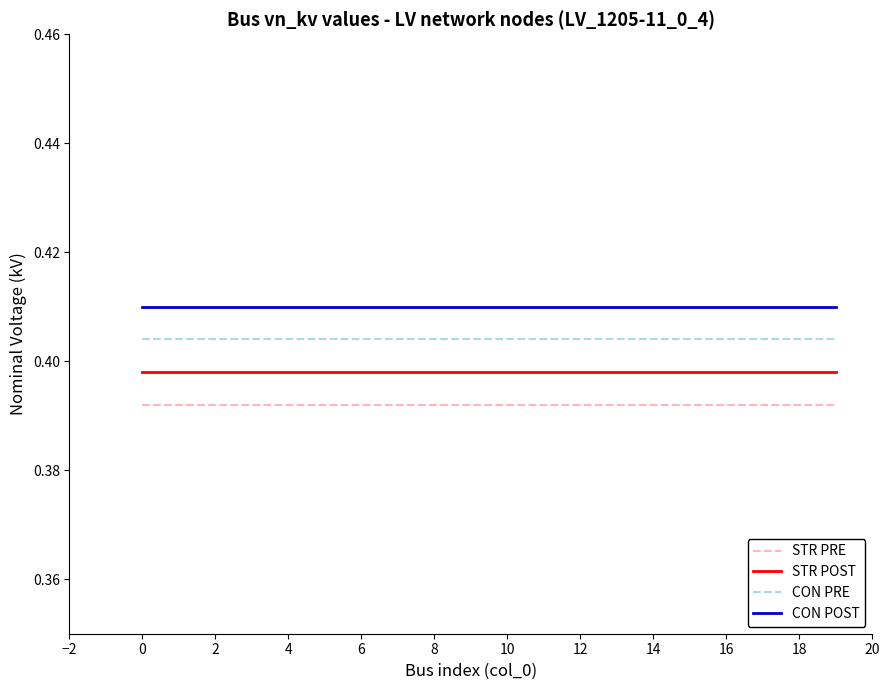

True or false: STR PRE and CON POST intersect in this chart.

False